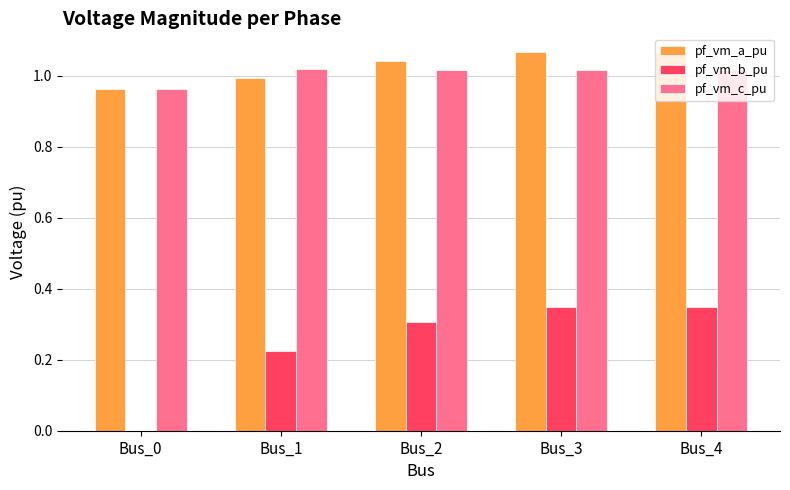

The value of pf_vm_a_pu at Bus_0 is 1.0. True or false?

True